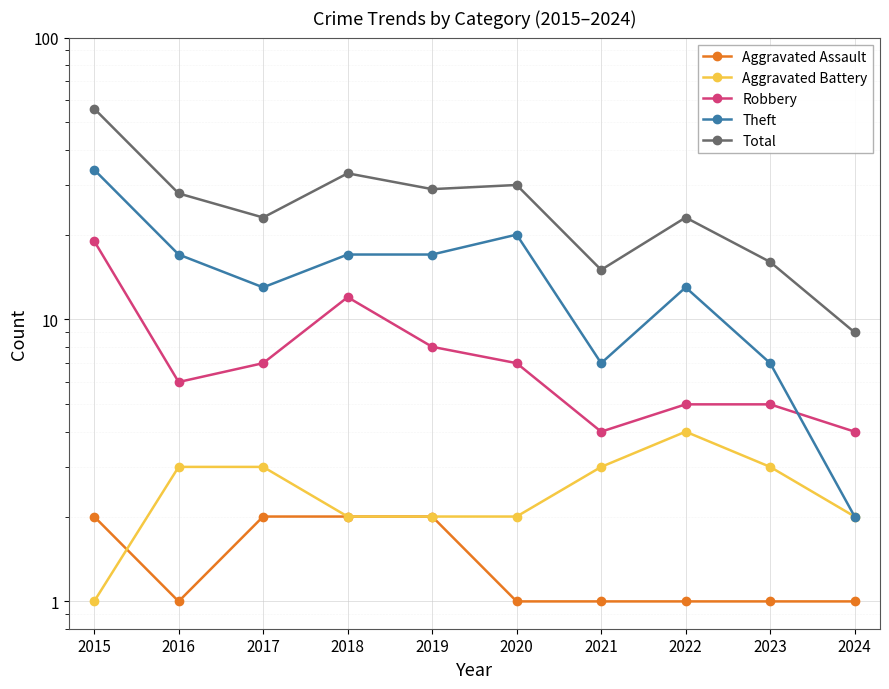

What is the difference between the maximum and minimum values in the Theft series?

32